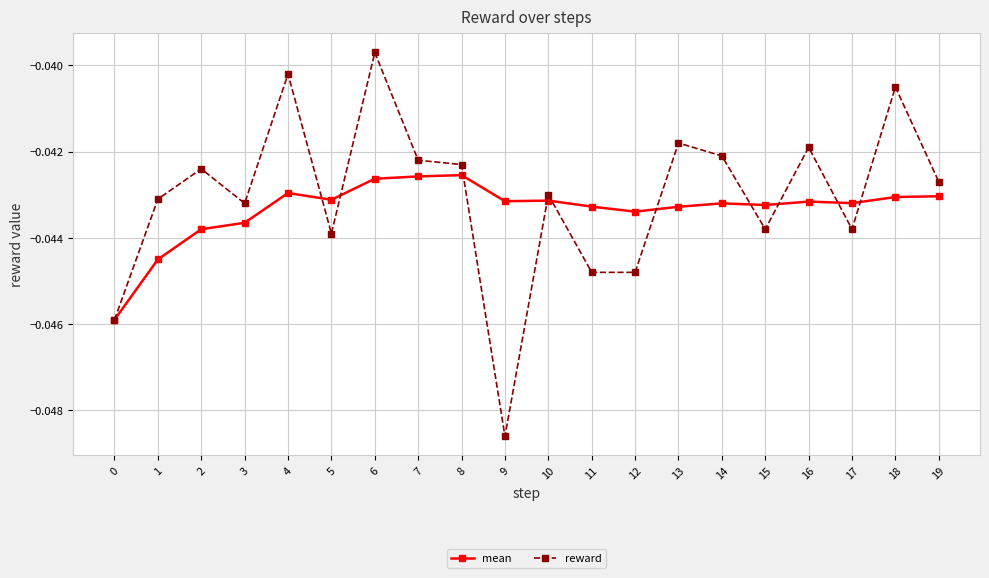

Rank the series by their average value, from highest to lowest.

reward, mean